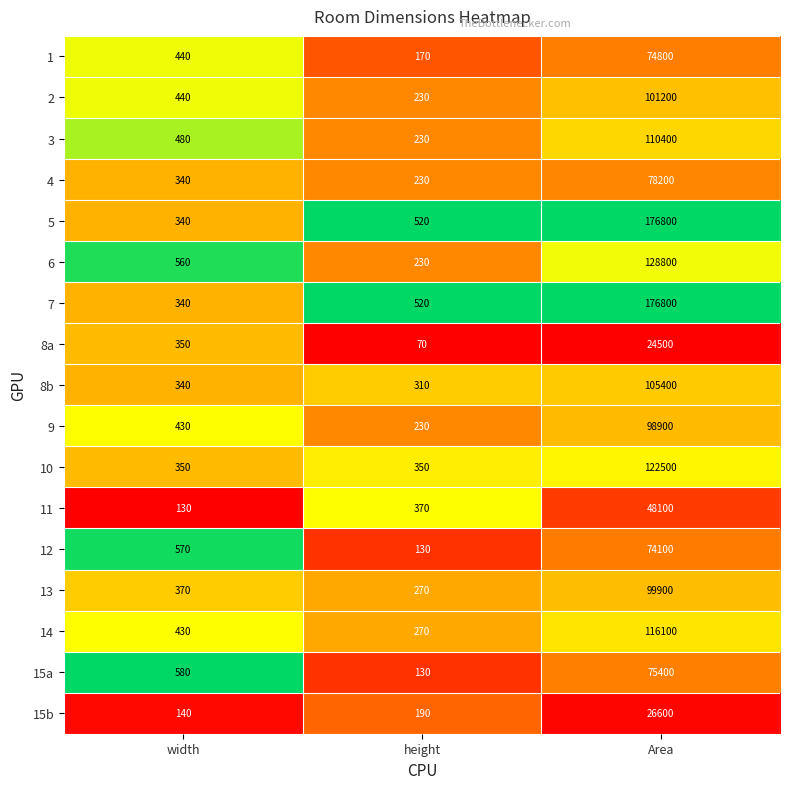

What is the difference between the highest and lowest values at Area?

152300